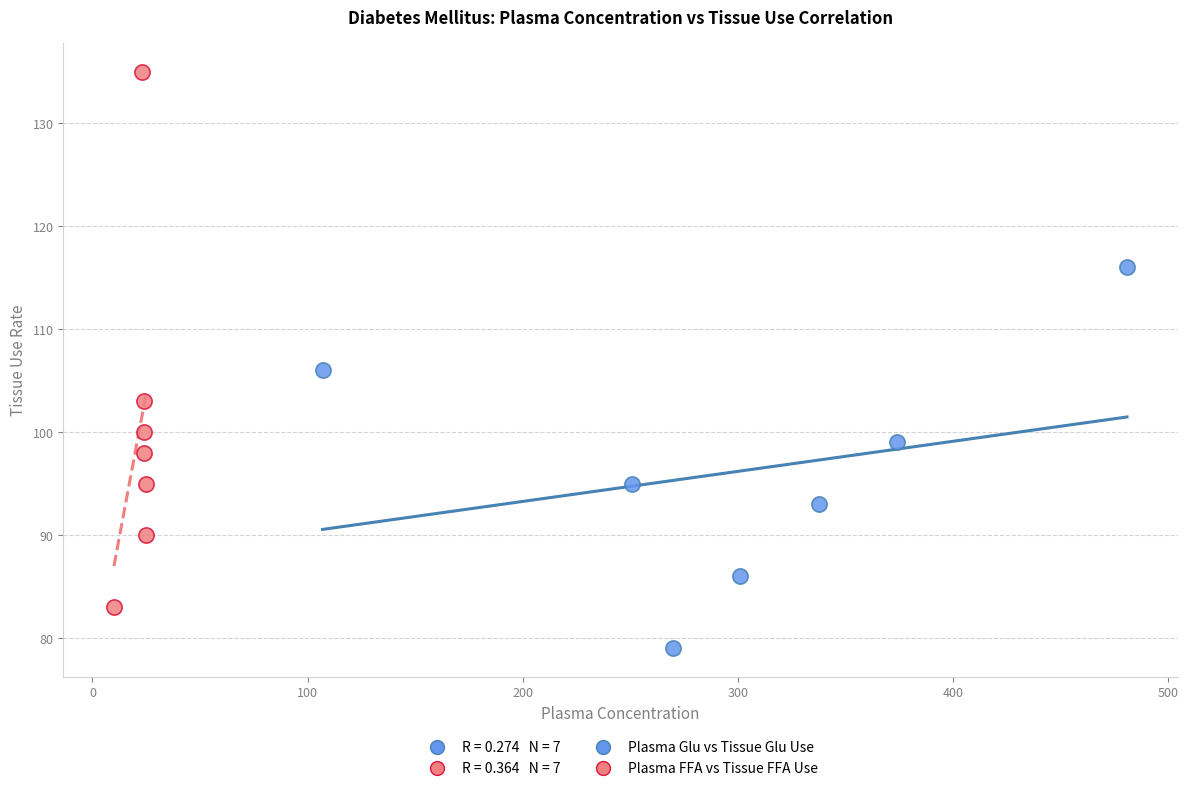

Which series reaches the maximum Y coordinate?

Plasma FFA vs Tissue FFA Use